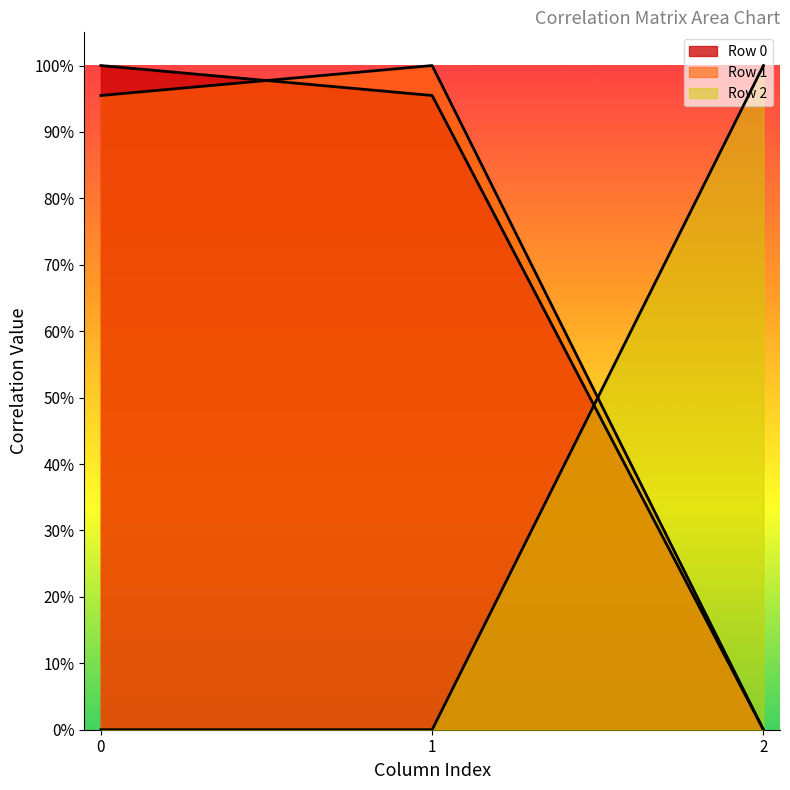

Which series changed the most between 0 and 1?

Row 0